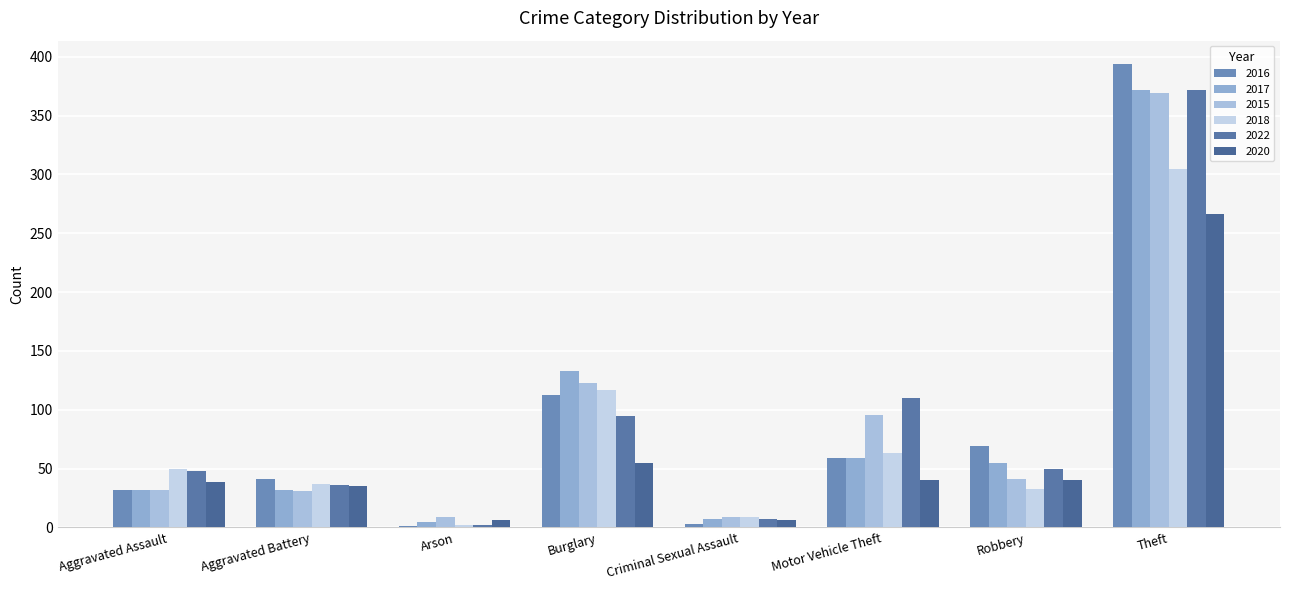

Are the bars grouped side by side (vs. stacked)?

Yes